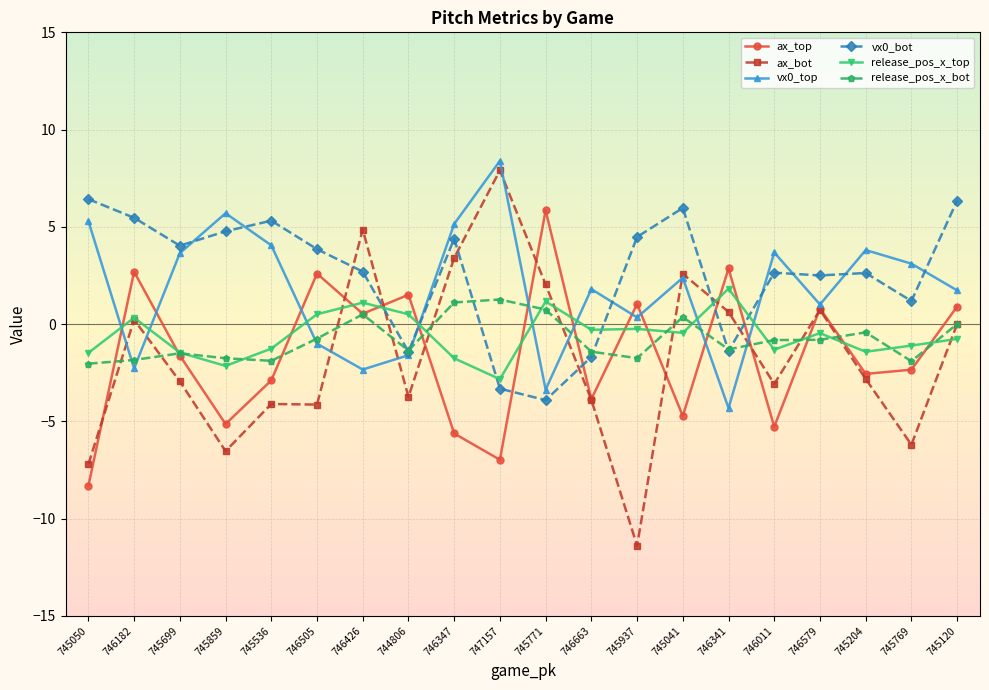

Which series has the largest total across all categories?

vx0_bot